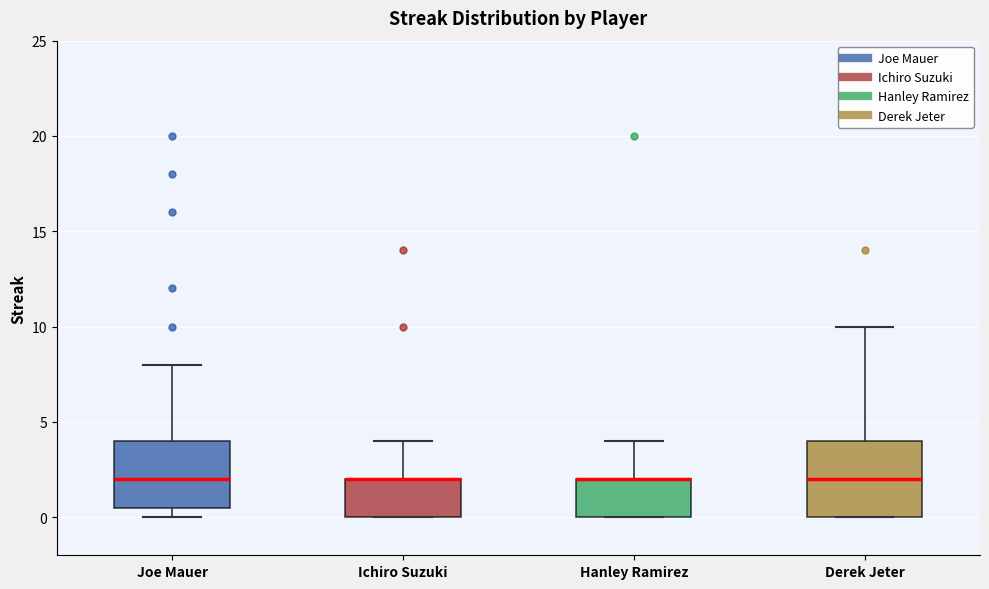

Reading left to right, read every box against the y-axis: the position of its median line, the range the box covers, and the ends of its whiskers. The values are not printed on the chart, so give them approximately, as read against the axis.

Joe Mauer: median 2.0, box 0.5 to 4.0, whiskers 0.0 to 8.0
Ichiro Suzuki: median 2.0 (drawn on the box's upper edge), box 0.0 to 2.0, whiskers 0.0 to 4.0
Hanley Ramirez: median 2.0 (drawn on the box's upper edge), box 0.0 to 2.0, whiskers 0.0 to 4.0
Derek Jeter: median 2.0, box 0.0 to 4.0, whiskers 0.0 to 10.0